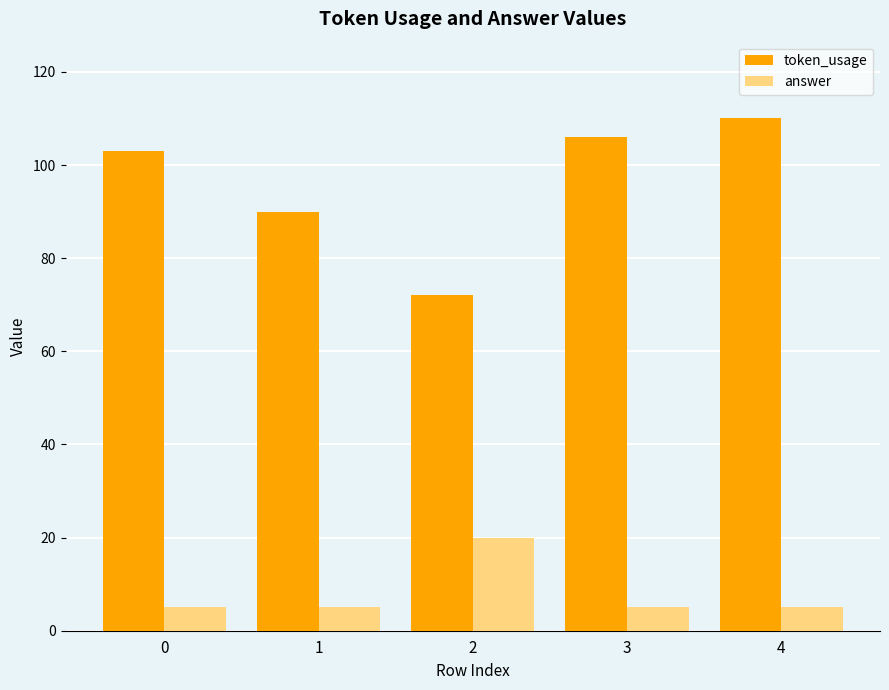

What is the maximum value for token_usage?

110